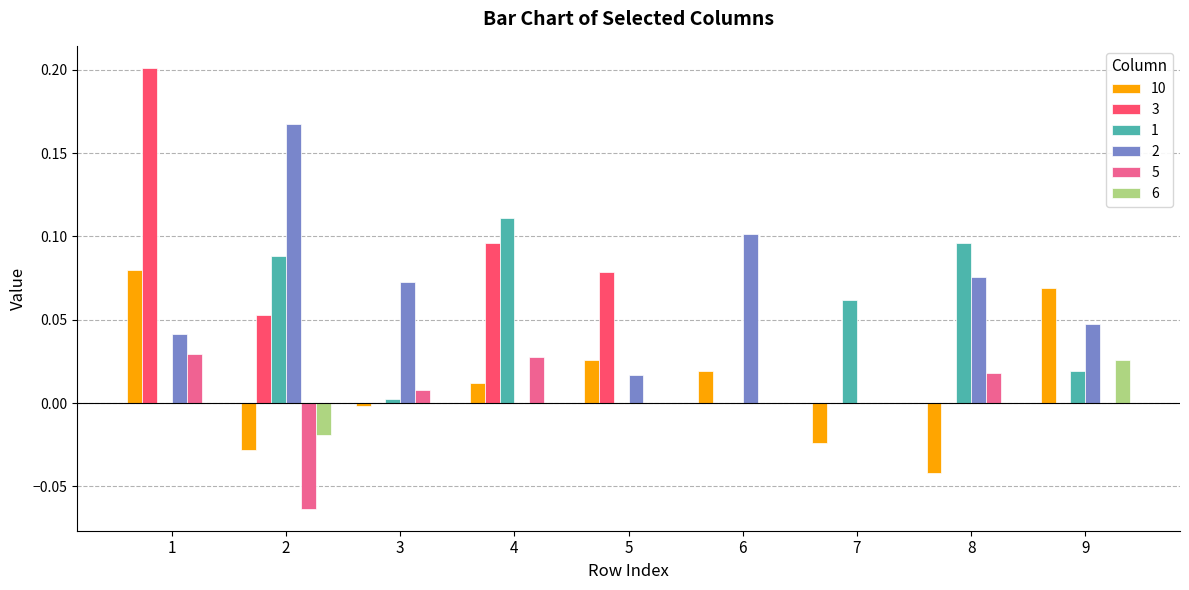

What is the sum of all 1 values?

0.4